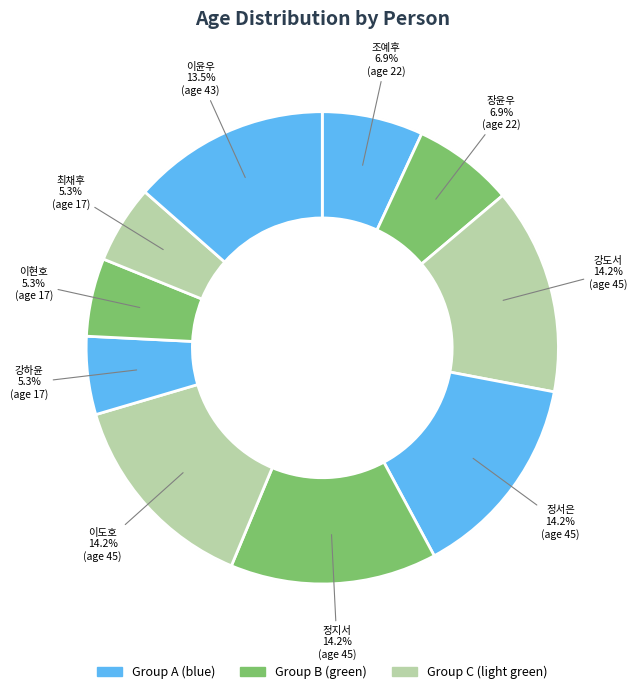

Does any single category account for the majority?

No